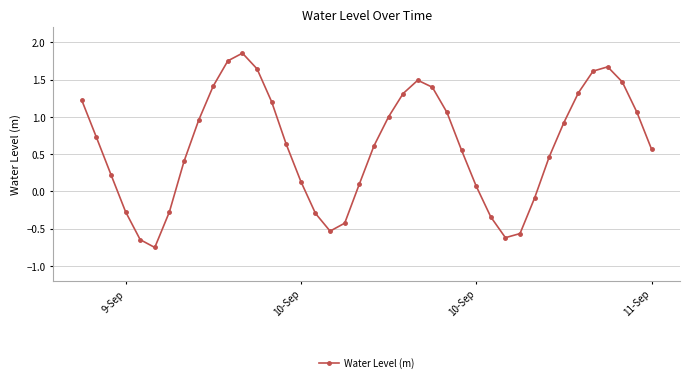

How many interior local peaks (higher than both neighbors) does the data have?

3